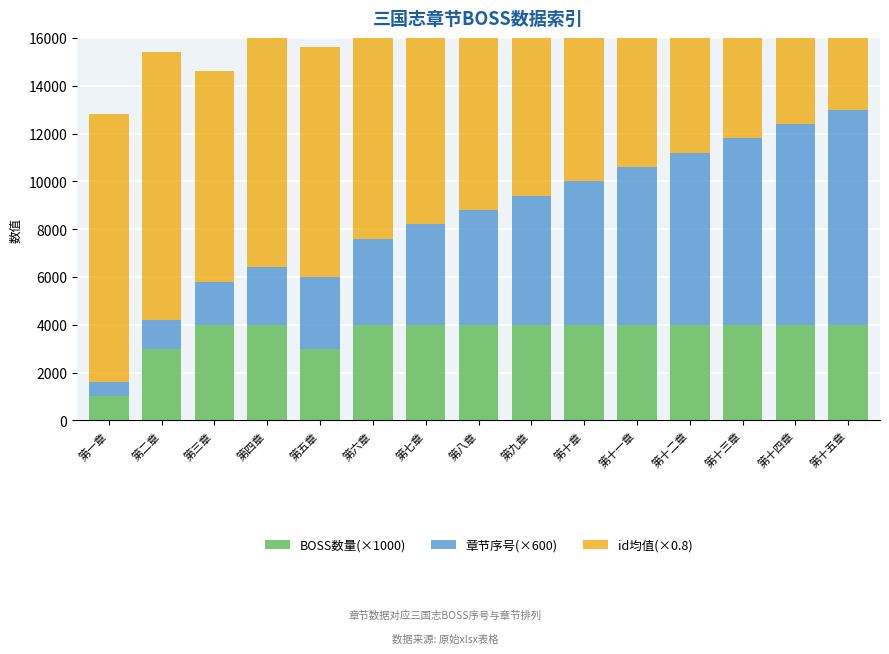

The value of 章节序号(×600) at 第一章 is 1004.6. True or false?

False